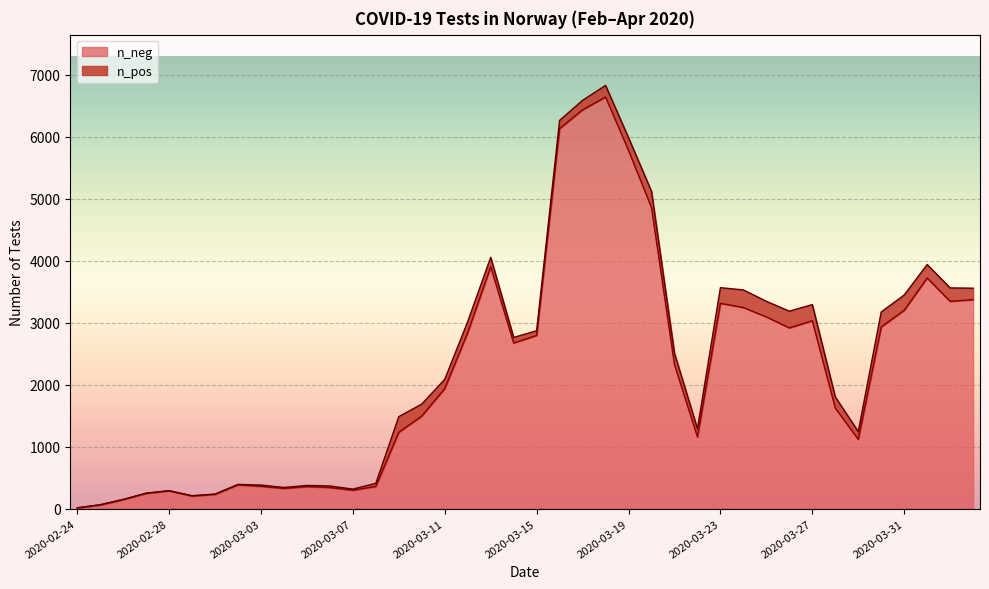

How many interior local peaks (higher than both neighbors) does the data have?

8